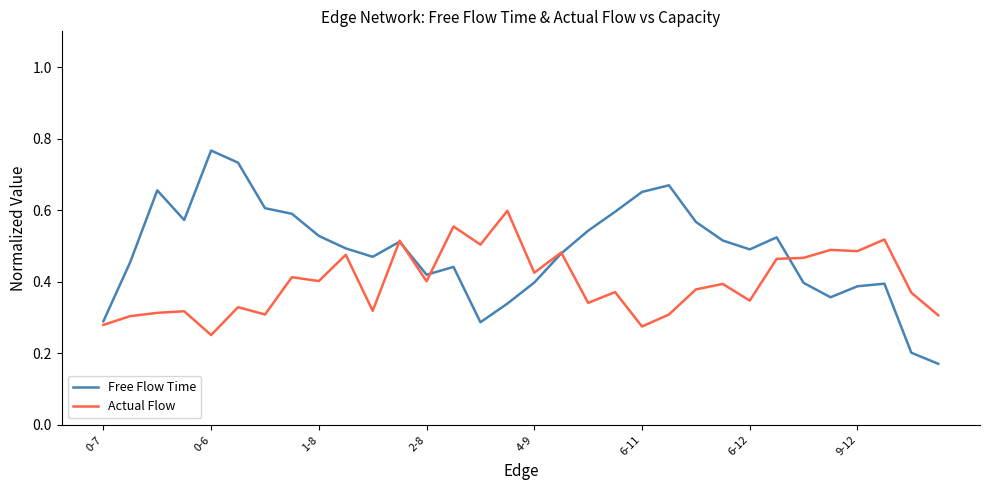

Which series has the largest range (max minus min)?

Free Flow Time